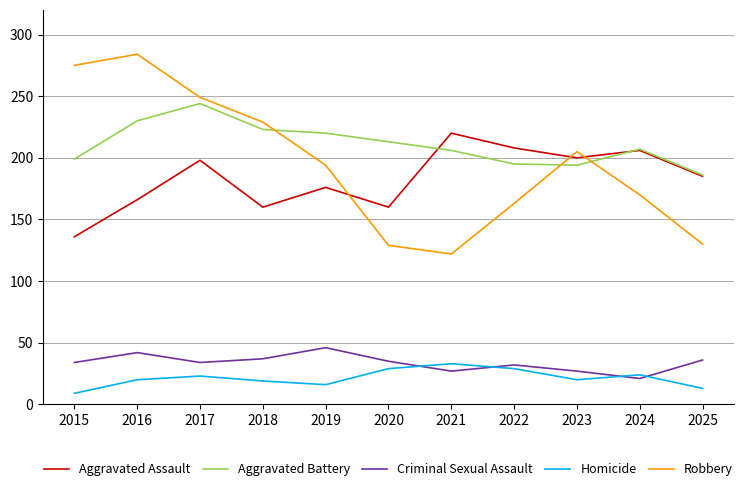

Where is the first local maximum for Robbery?

2016